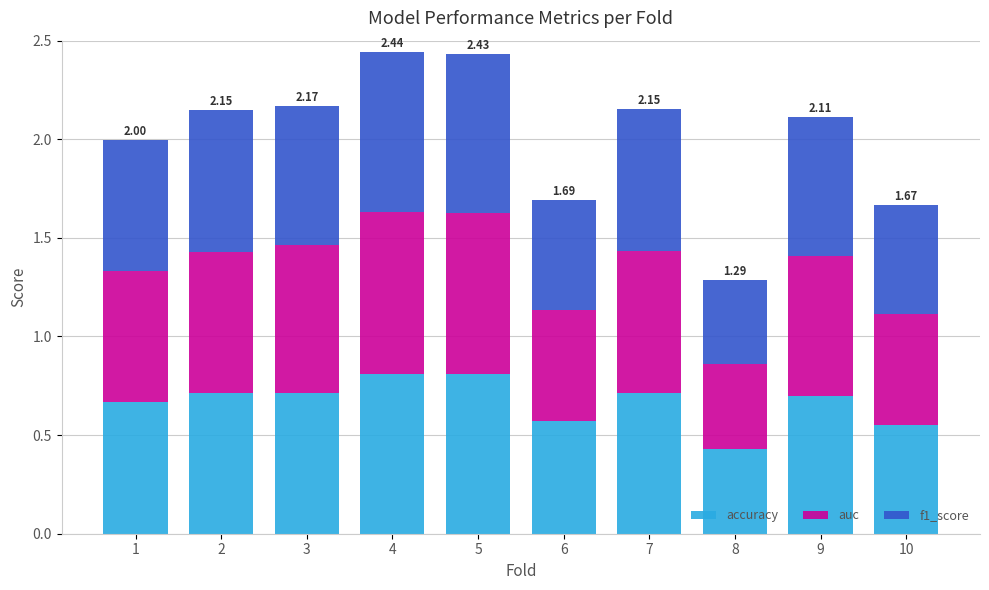

What is the total value across all series at 6?

1.7